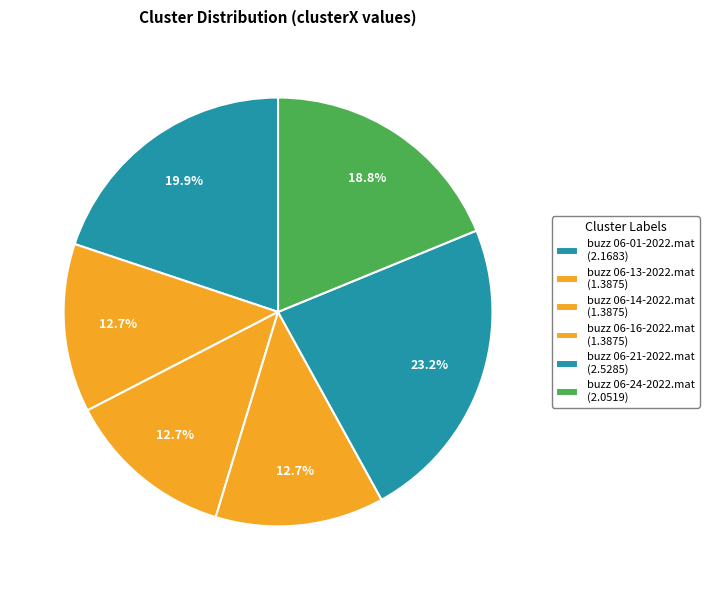

Combined, what portion of the pie is buzz 06-14-2022.mat and buzz 06-13-2022.mat?

25.4%